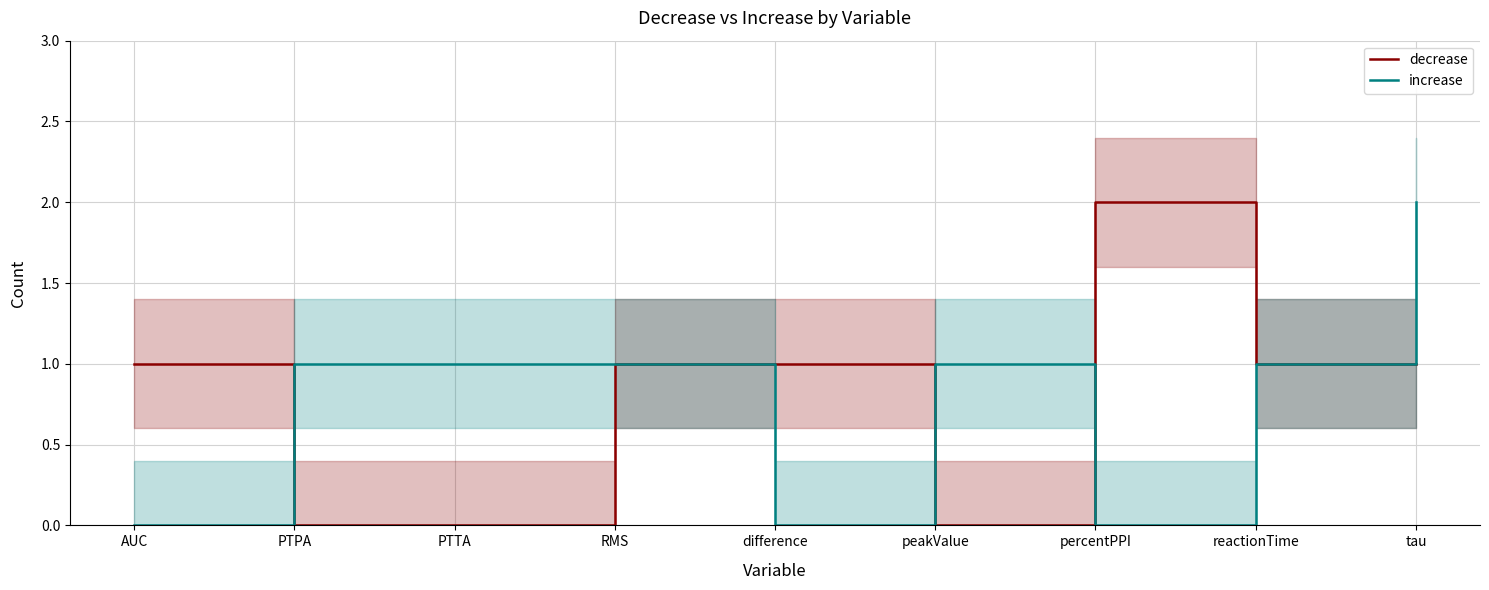

Between AUC and reactionTime, which is larger?

AUC